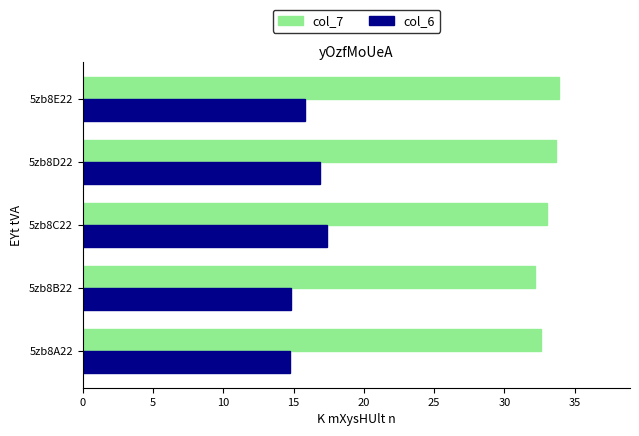

What is the difference between the maximum and minimum values in the col_6 series?

2.6